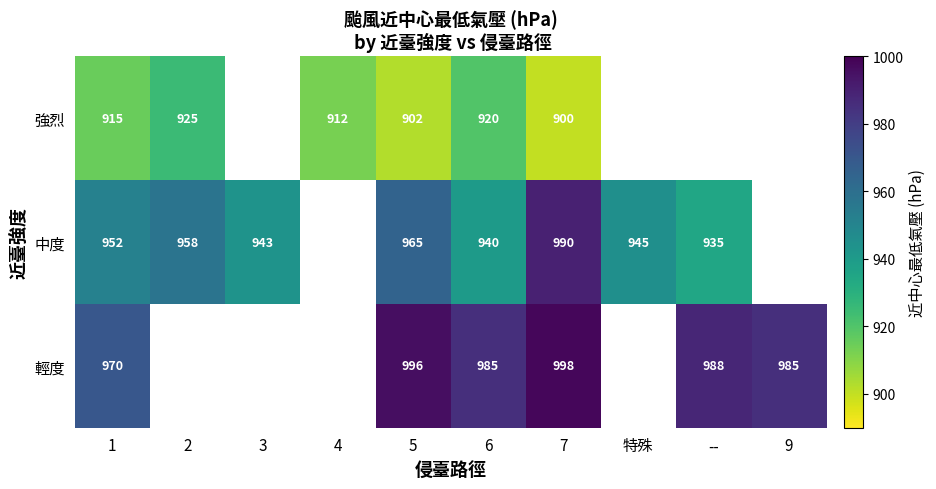

What is the sum of the 中度 values at -- and 1?

1887